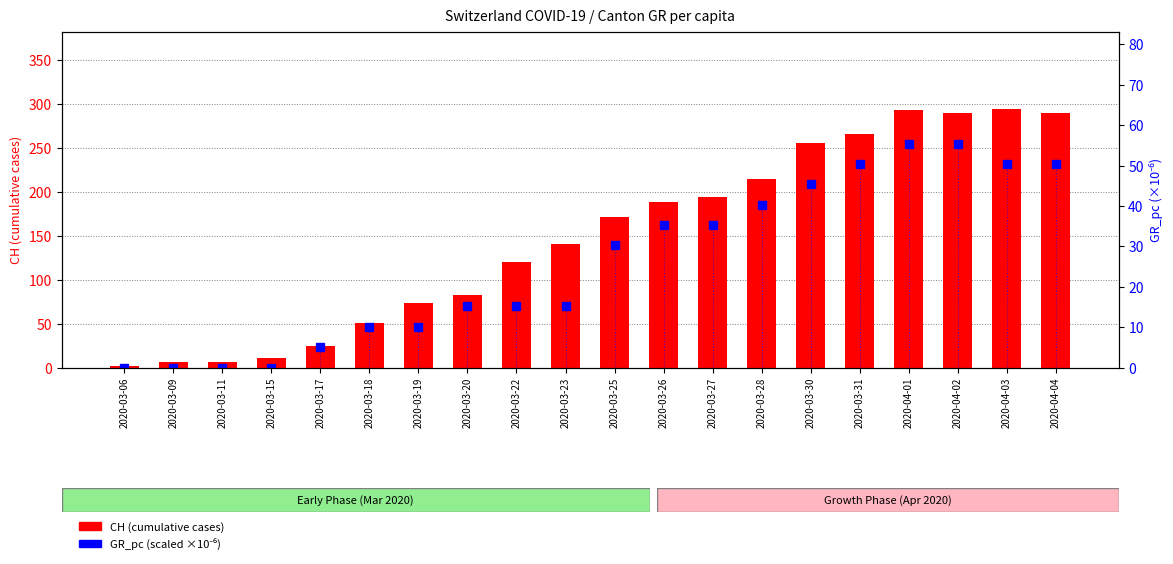

Which series changed the most between 2020-03-19 and 2020-03-25?

CH (cumulative cases)